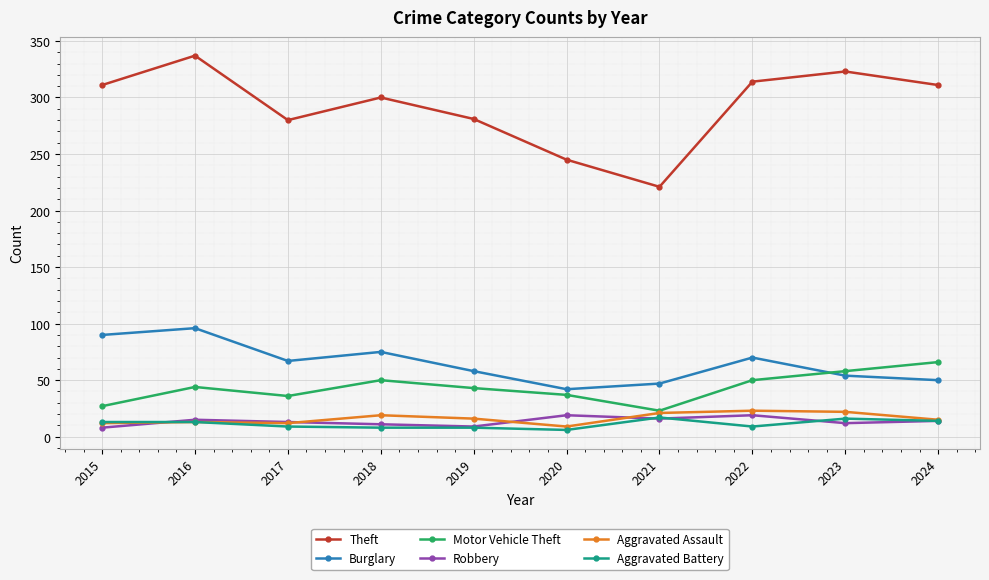

What is the minimum value shown in the chart?

6